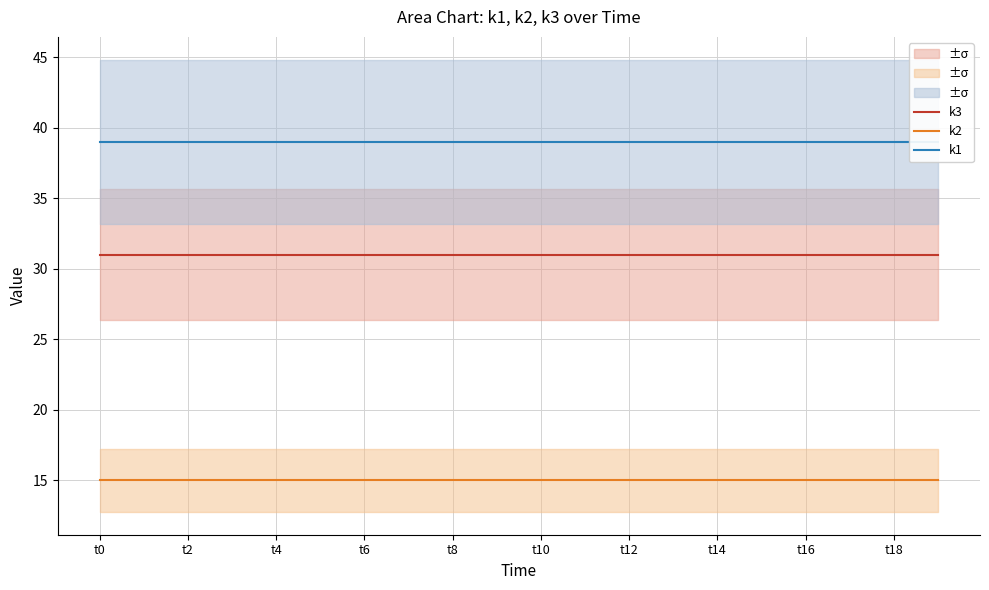

True or false: k2 and k1 cross at least once.

False